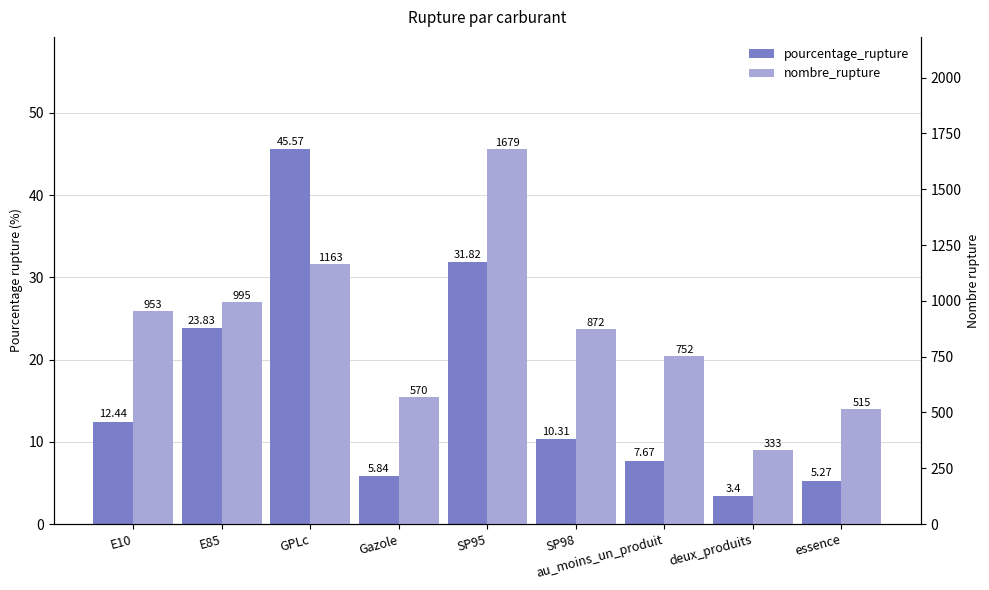

List the series in order of their peak value, highest first.

nombre_rupture, pourcentage_rupture